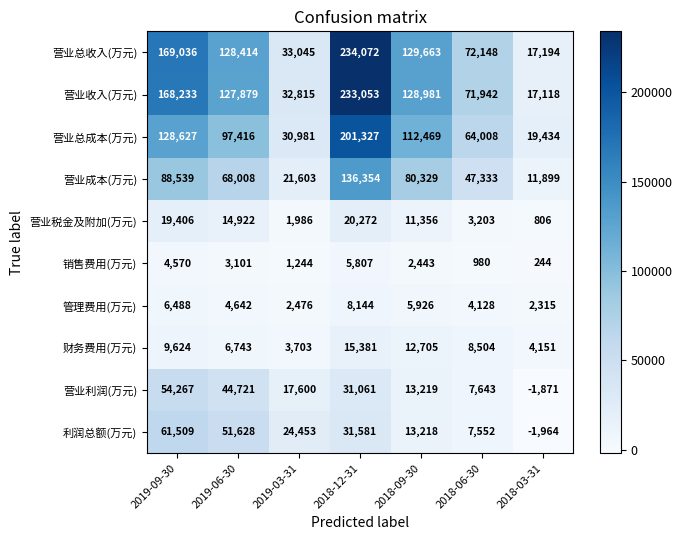

At which label does 利润总额(万元) first exceed 24453?

2019-09-30